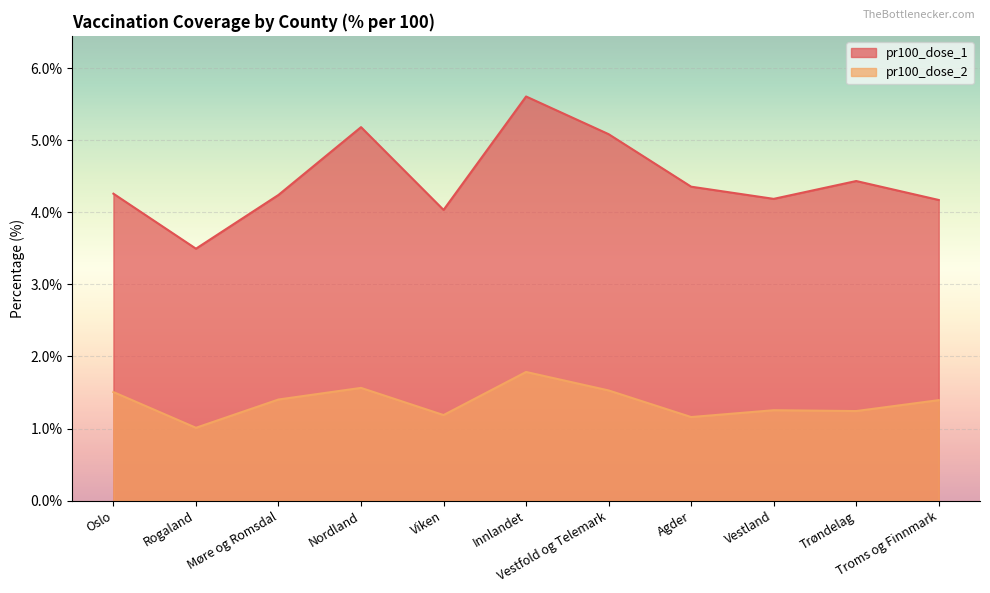

What is the difference between the highest and lowest values at Rogaland?

2.5